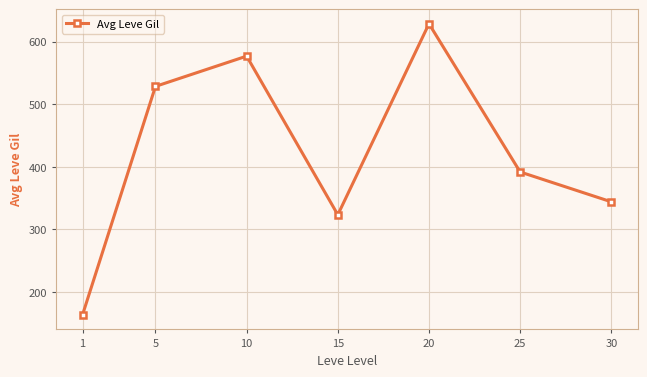

How many data points are less than 391?

3